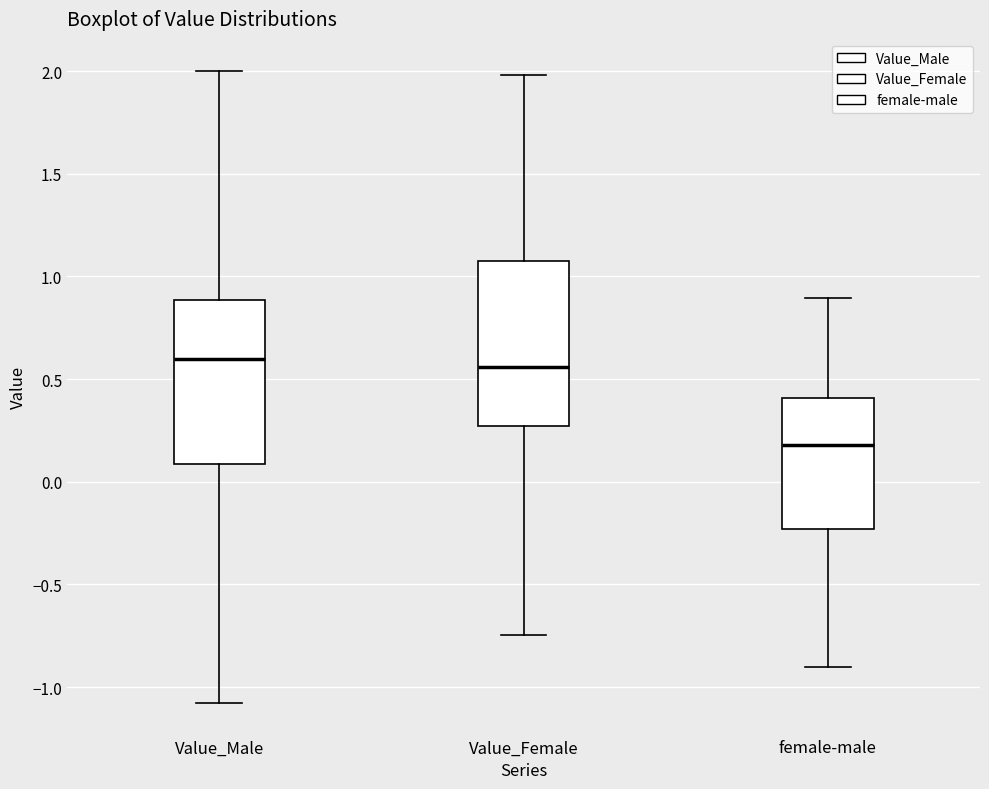

Where is the lower edge of the box for Value_Male on the y-axis? The values are not printed on the chart, so give them approximately, as read against the axis.

0.10